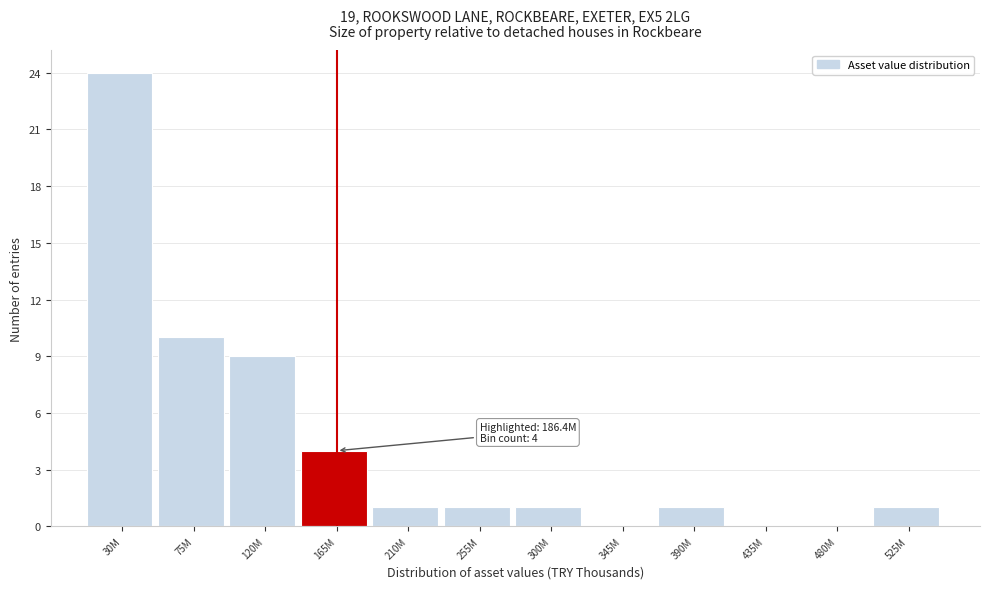

Reading right to left, extract all data points from this chart.

525M=1	480M=0	435M=0	390M=1	345M=0	300M=1	255M=1	210M=1	165M=4	120M=9	75M=10	30M=24